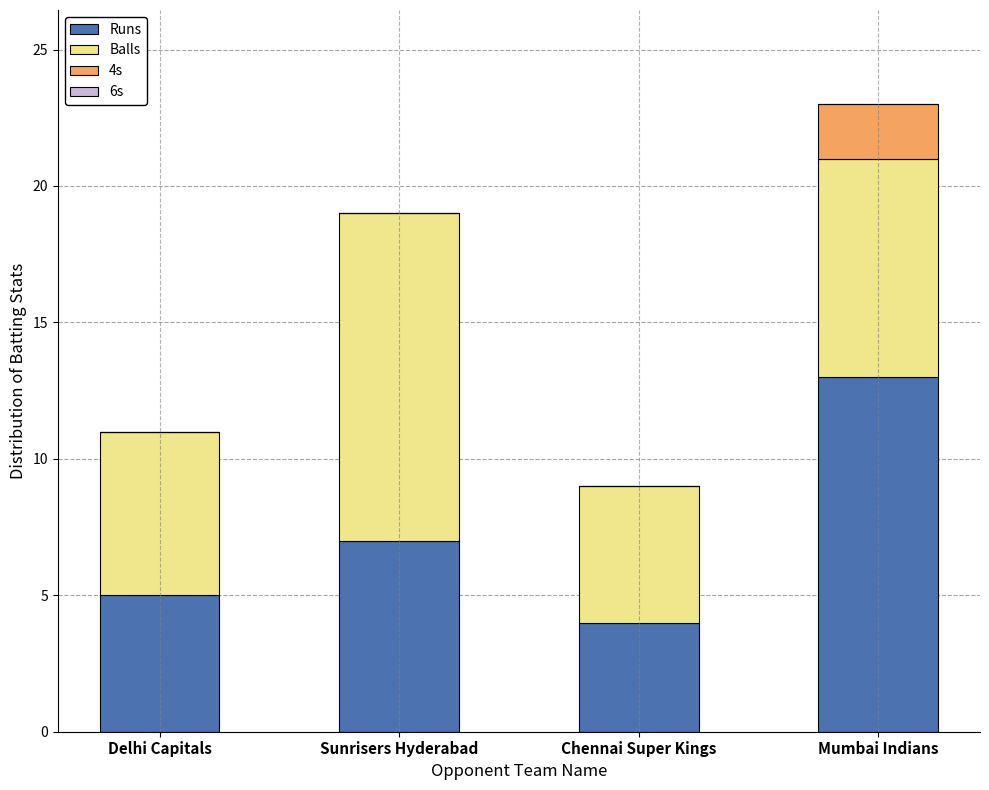

Are the bars horizontal?

No